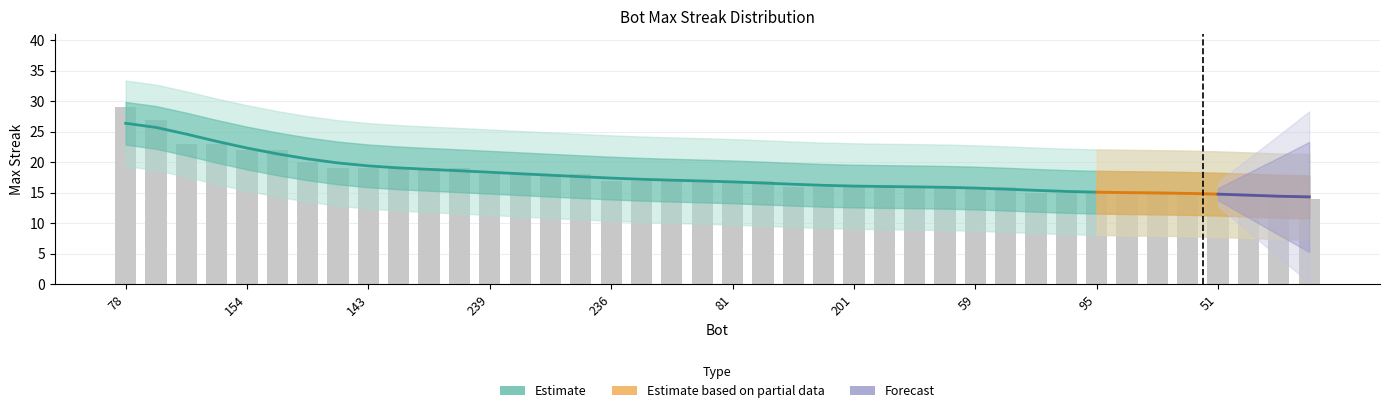

What is the label of the 33rd bar from the right?

208